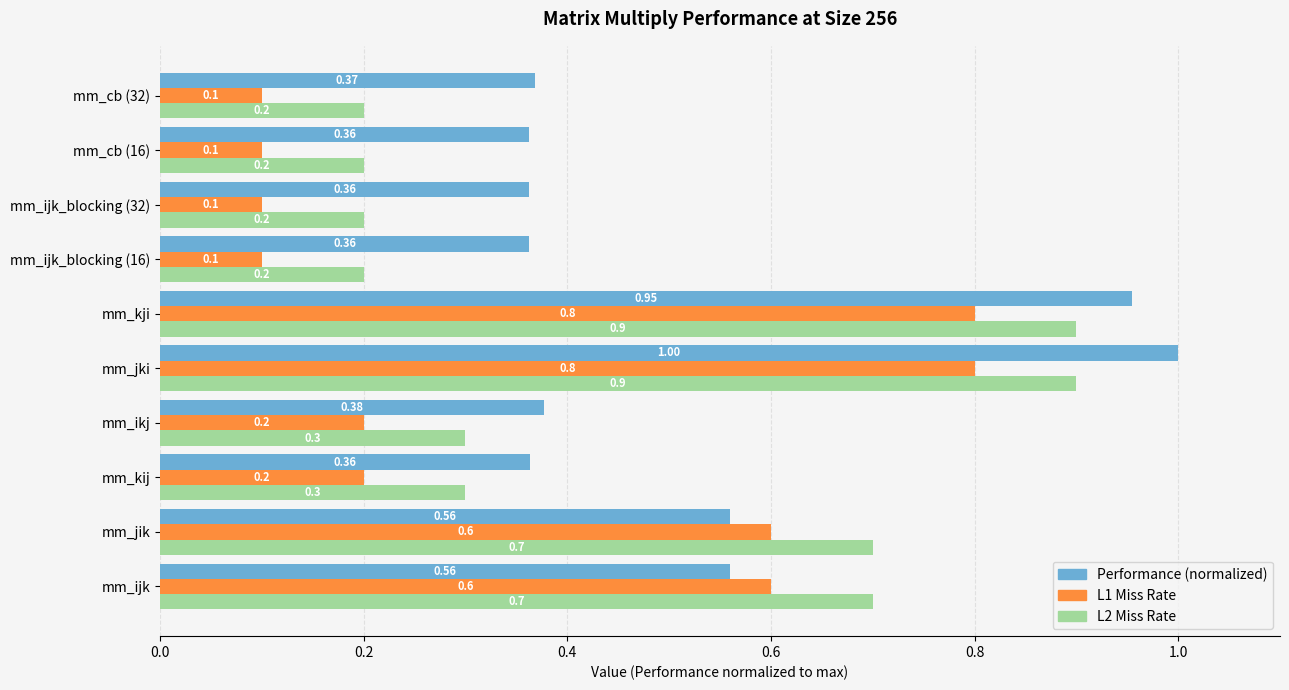

What is the maximum value for Performance (normalized)?

1.0